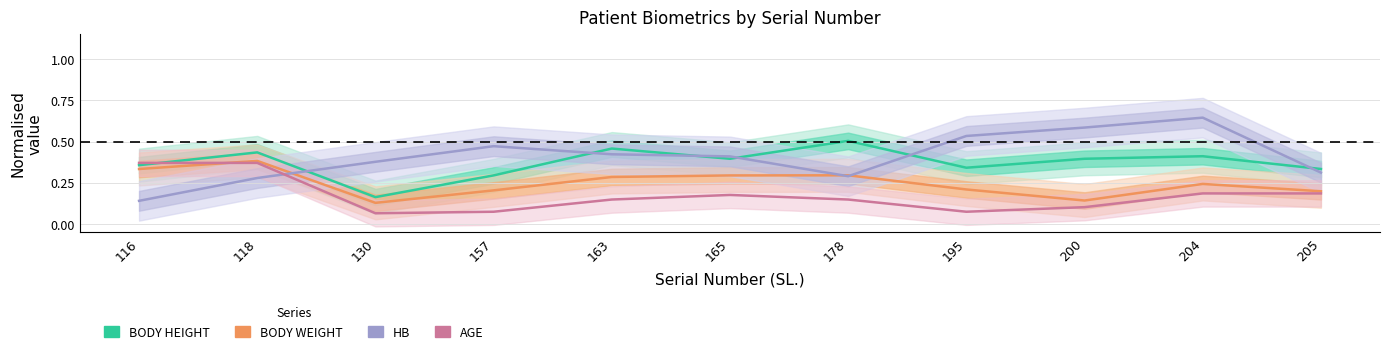

At how many categories does at least one series exceed 0?

11